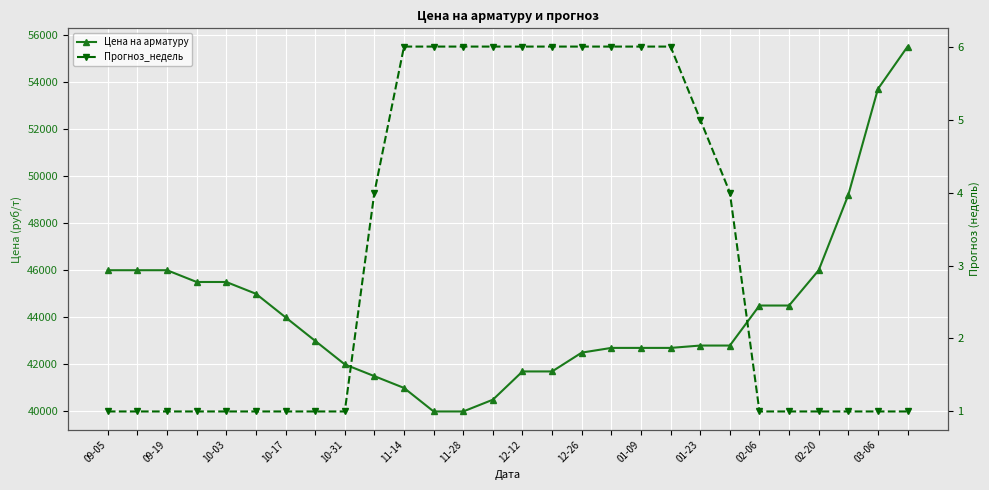

True or false: Цена на арматуру and Прогноз_недель cross at least once.

False